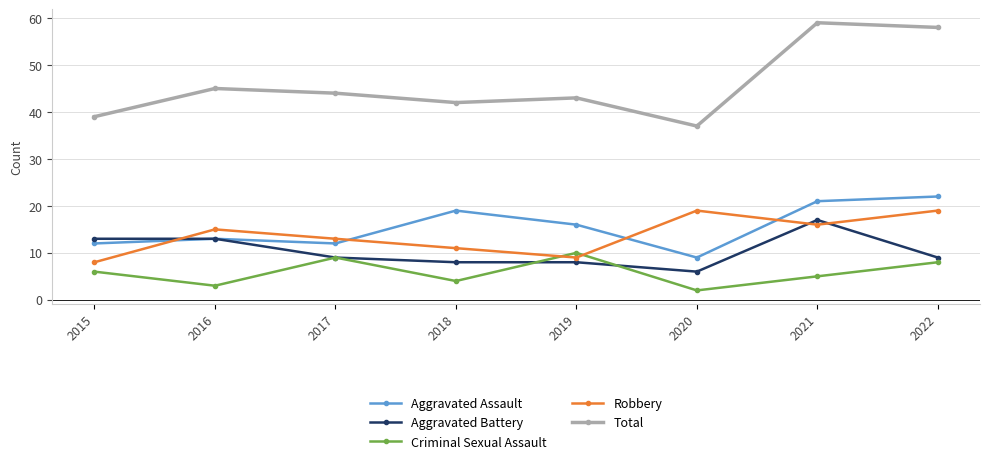

At which label does Robbery reach its minimum?

2015